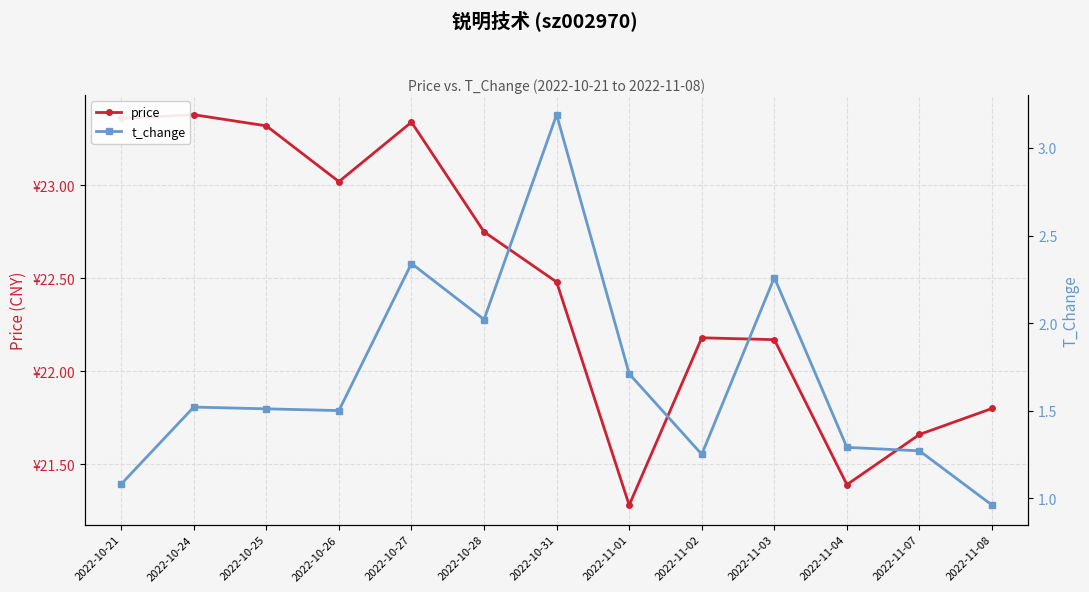

The price series shows 23.3 at 2022-10-27. True or false?

True